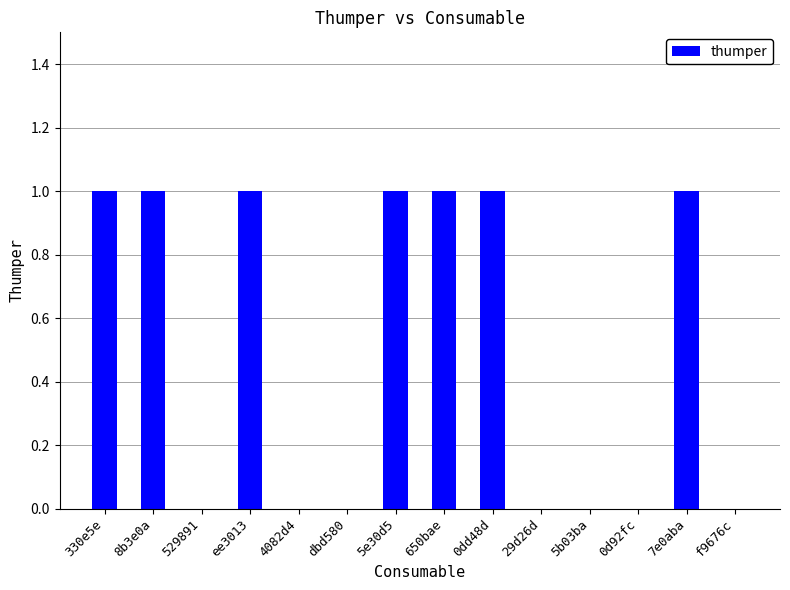

What is the ratio of the value at 0dd48d to the value at 7e0aba?

1.0